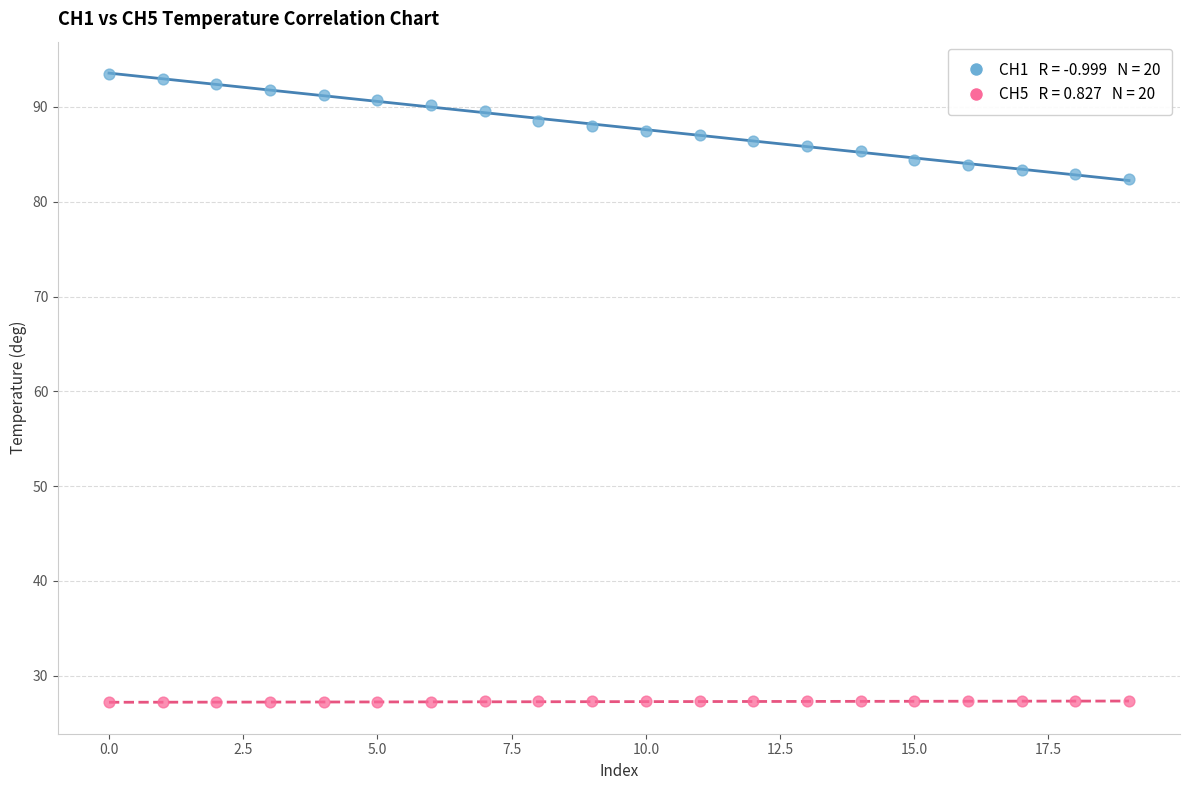

Across all data points, what is the range of Y values (max minus min)?

66.3